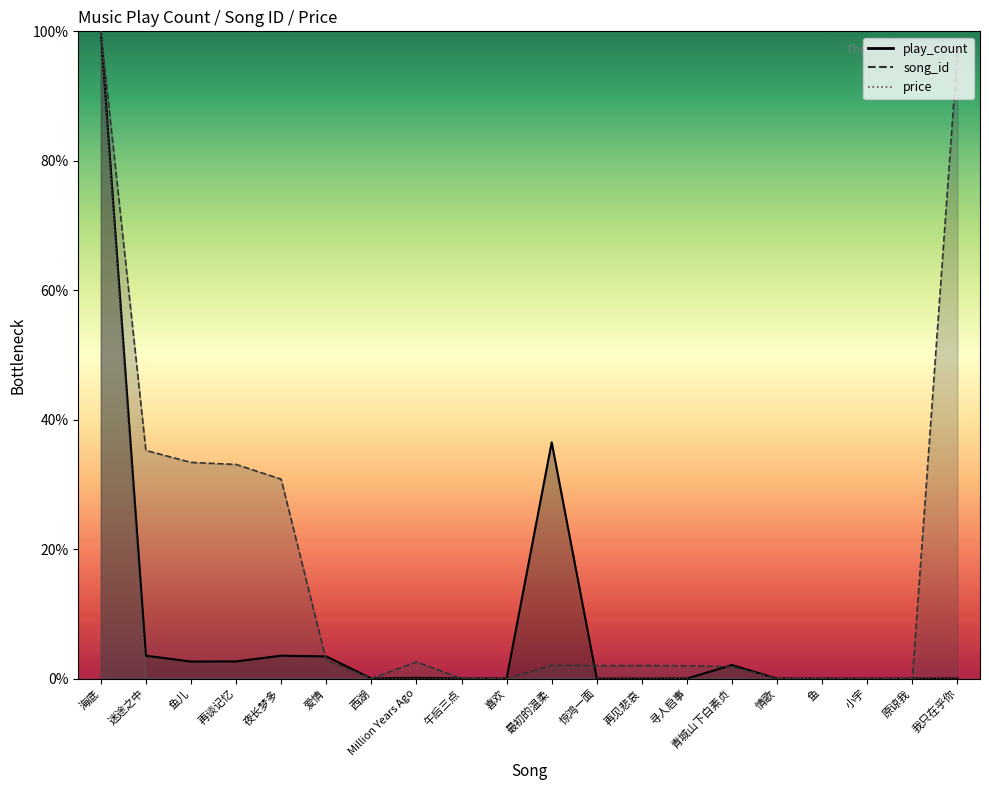

What is the label of the 9th point from the right?

惊鸿一面